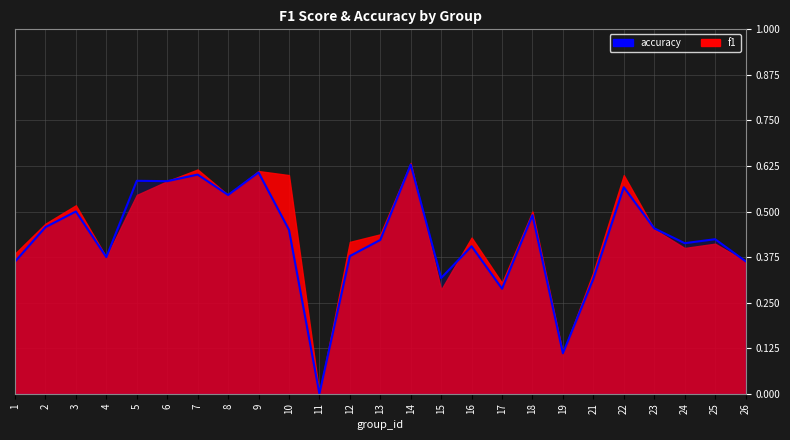

How many interior local peaks (higher than both neighbors) does the data have?

9